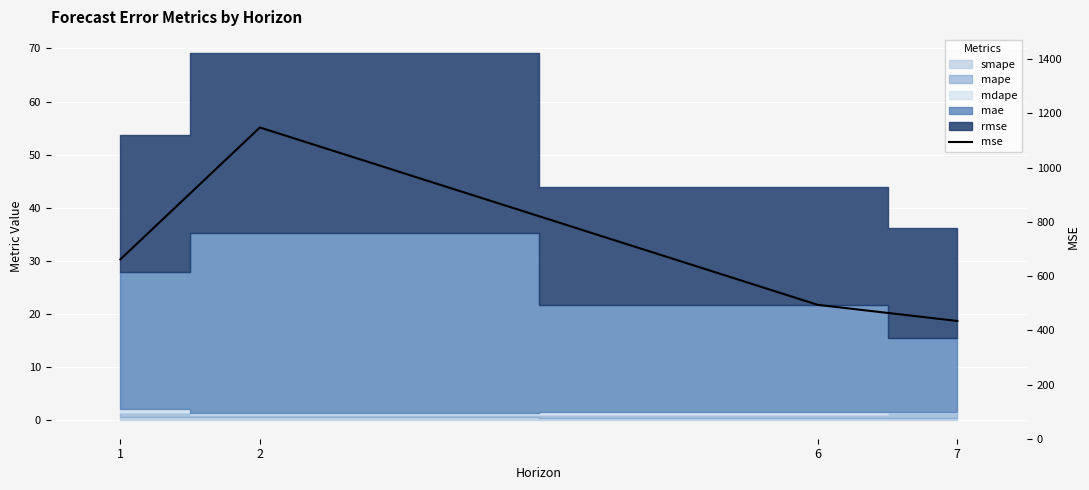

What is the value of the 3rd point from the left?

493.8